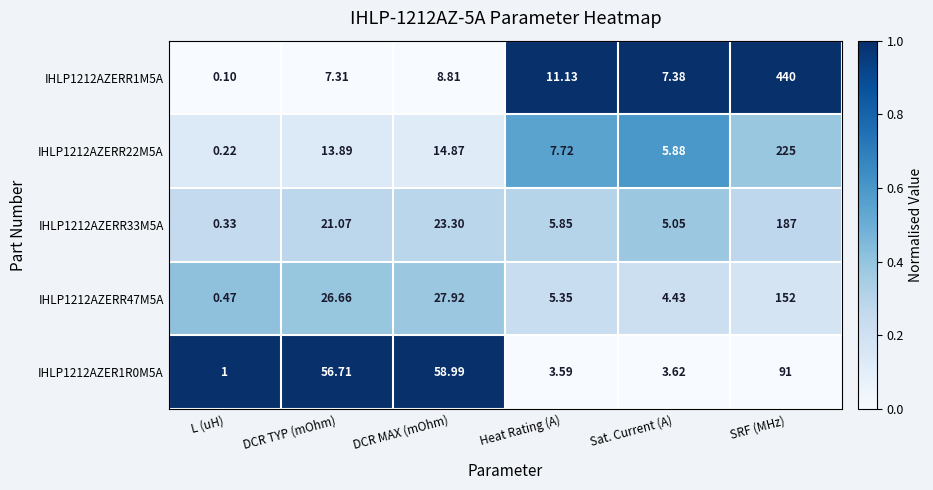

How many categories are shown in the chart?

6